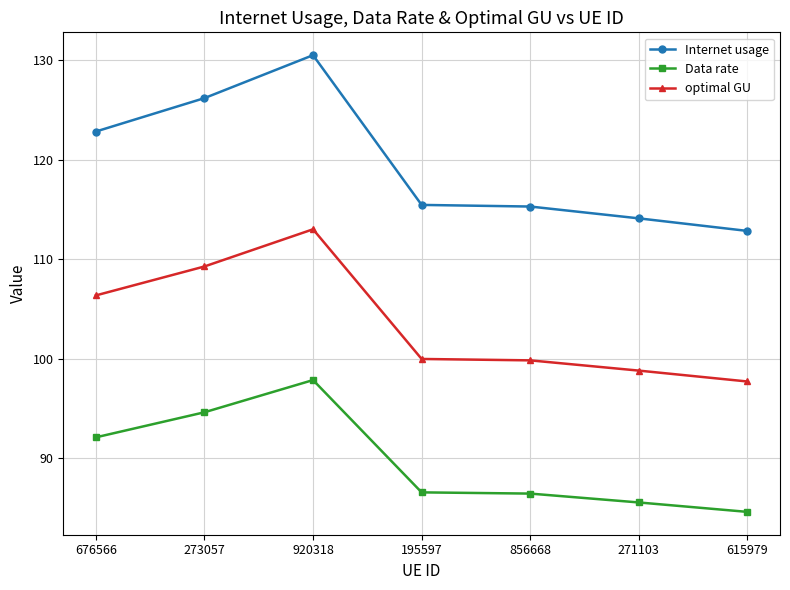

What are all the series names shown in the legend?

Internet usage, Data rate, optimal GU